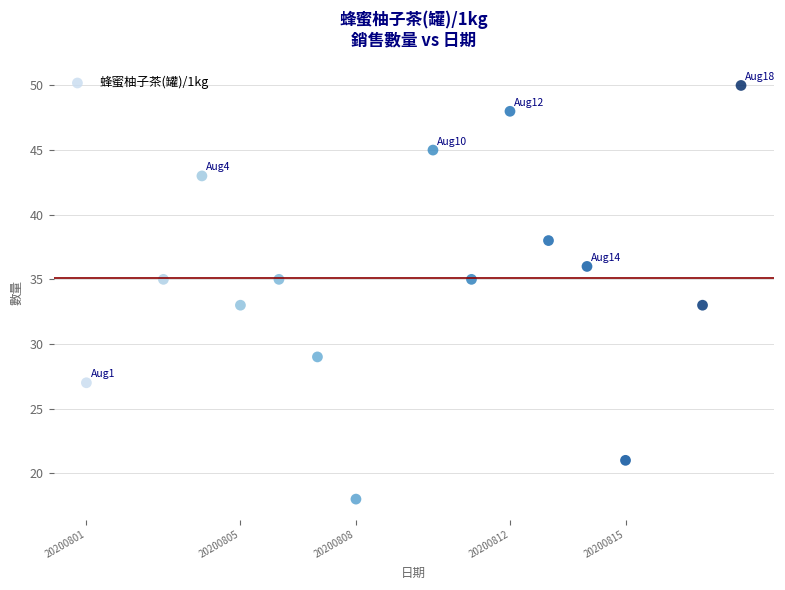

What is the range of Y values (max minus min)?

32